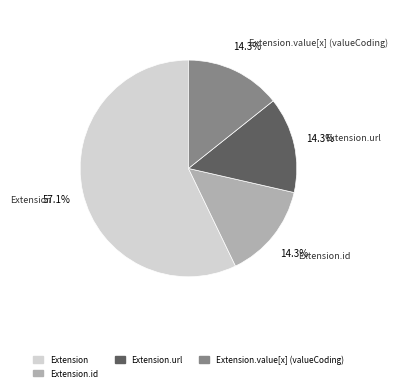

Is there a majority slice in this chart?

Yes